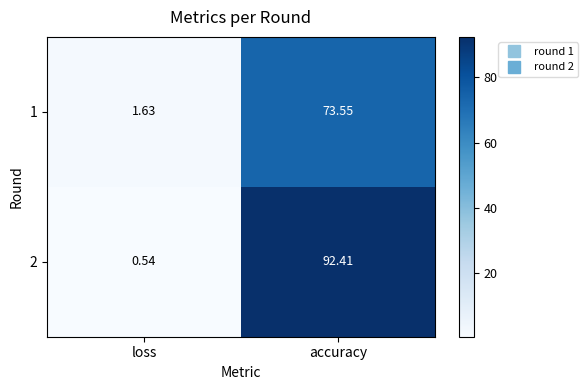

List the series in order of their overall mean, lowest first.

1, 2